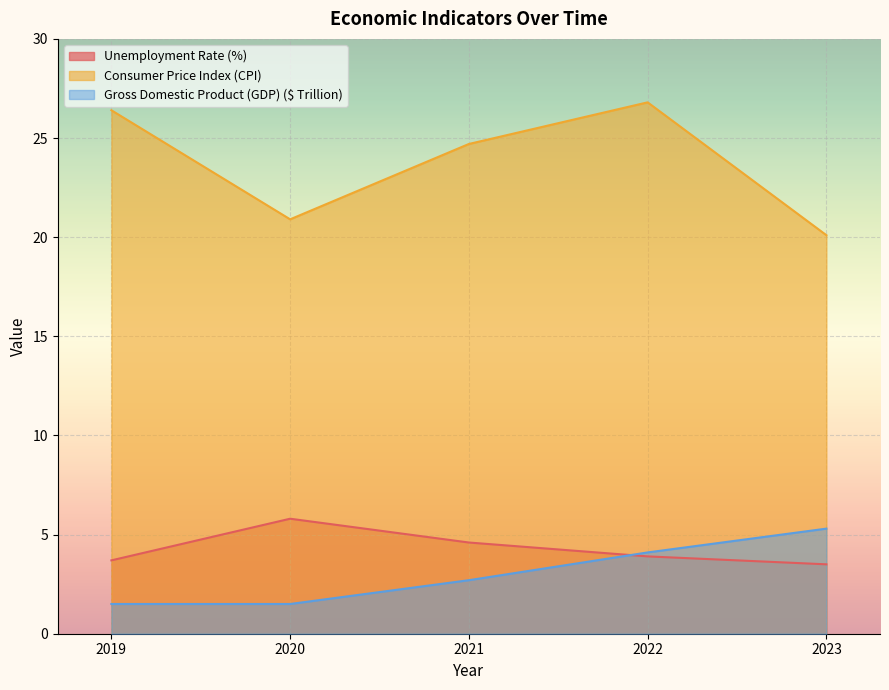

What is the value of the Consumer Price Index (CPI) point at the 4th from the left?

26.8